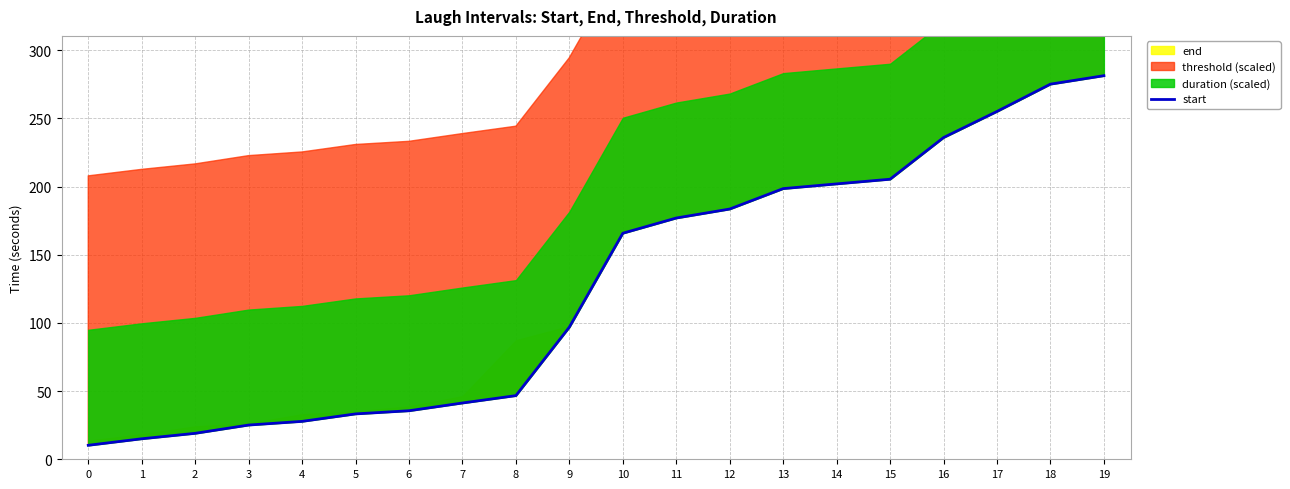

Count the number of values greater than 165.

10